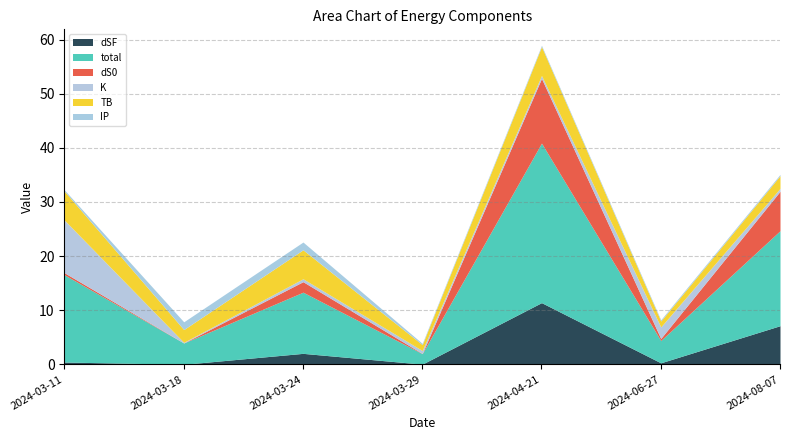

Which series has the largest total across all categories?

total